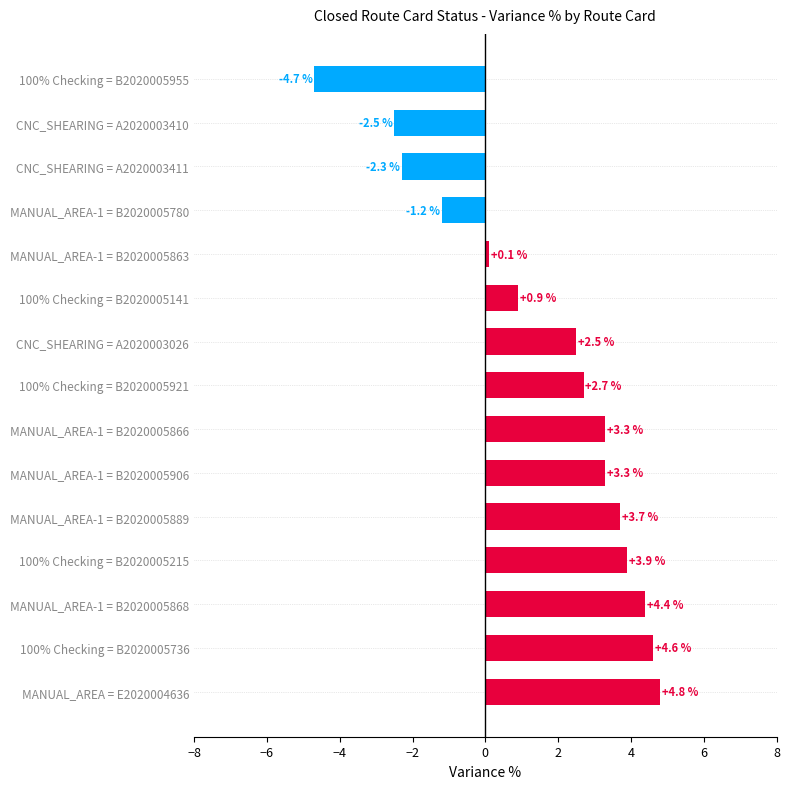

Which has a higher value, CNC_SHEARING = A2020003410 or 100% Checking = B2020005736?

100% Checking = B2020005736